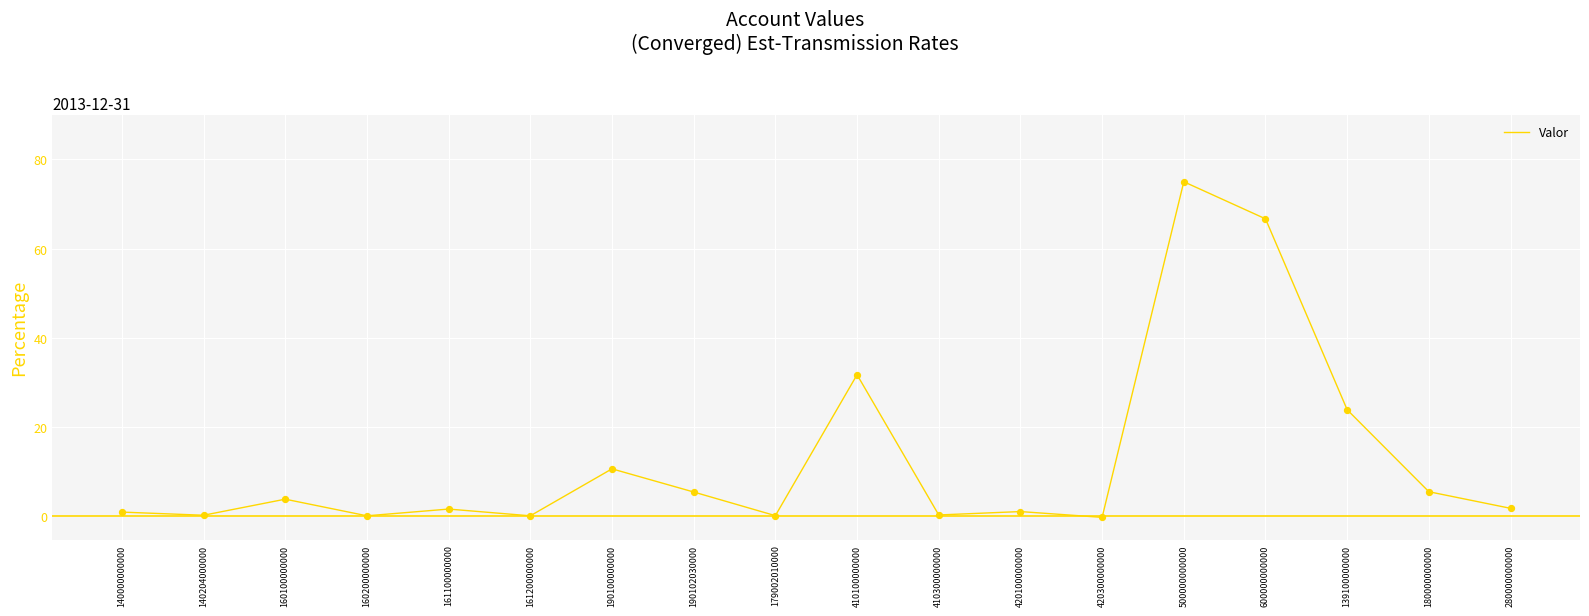

What is the change in value from 410100000000 to 500000000000?

+43.3